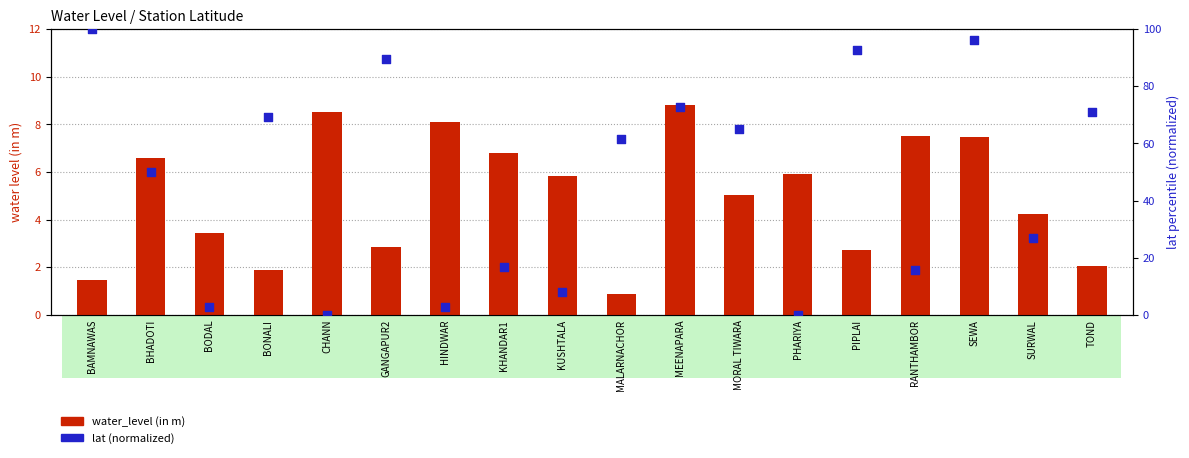

What is the total value across all series at SEWA?

103.5